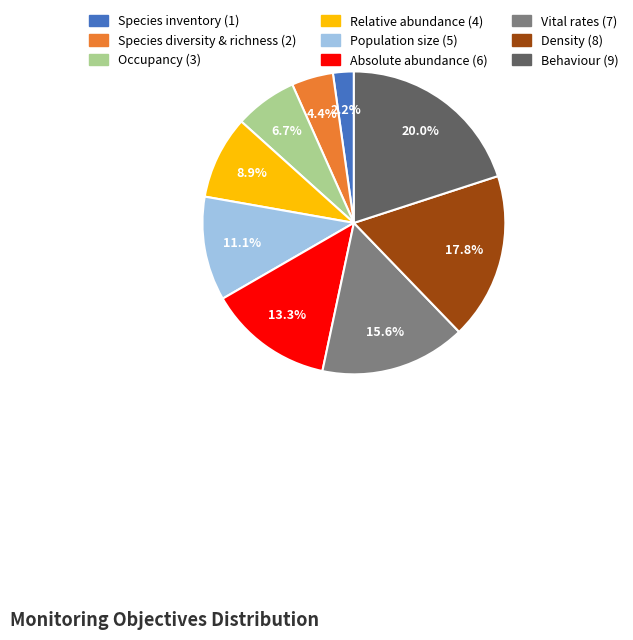

Does any single category account for the majority?

No